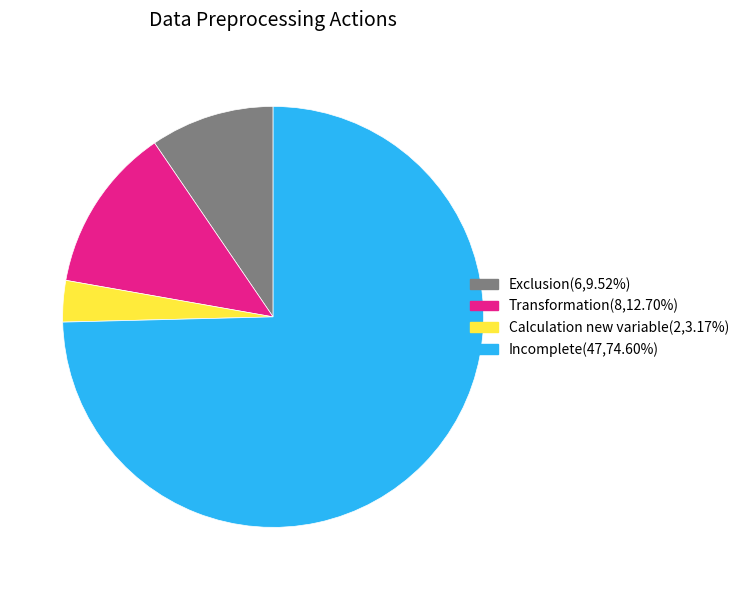

Between Transformation and Calculation new variable, which is larger?

Transformation